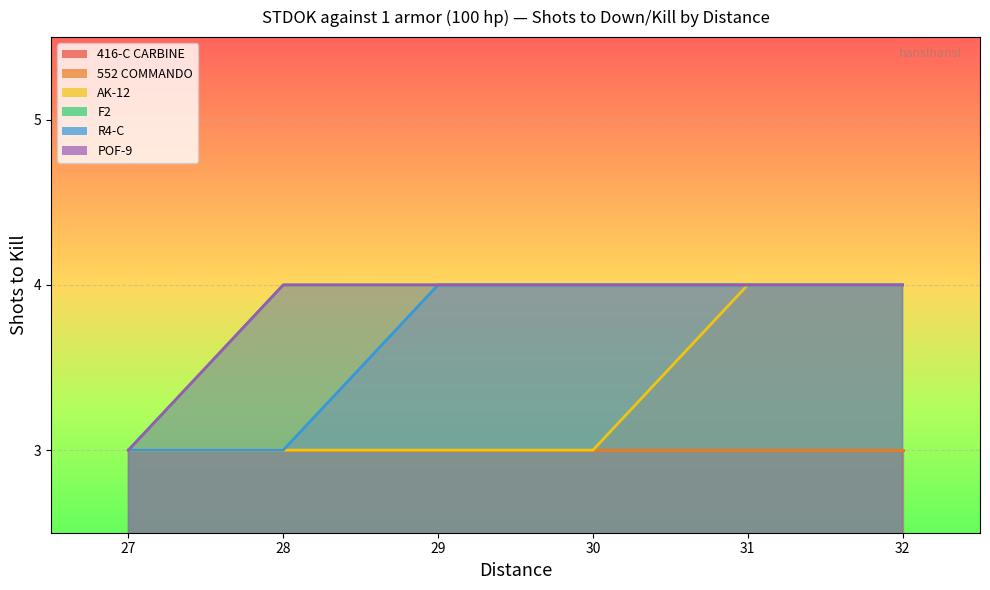

Which series has the largest total across all categories?

F2